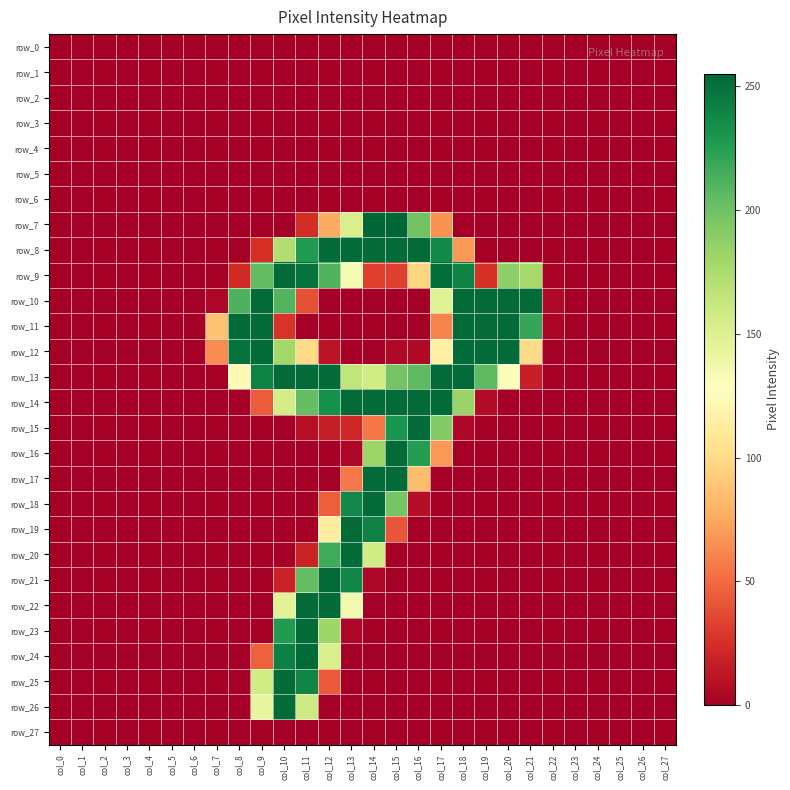

Is it true that row_10 equals 0 at col_14?

True